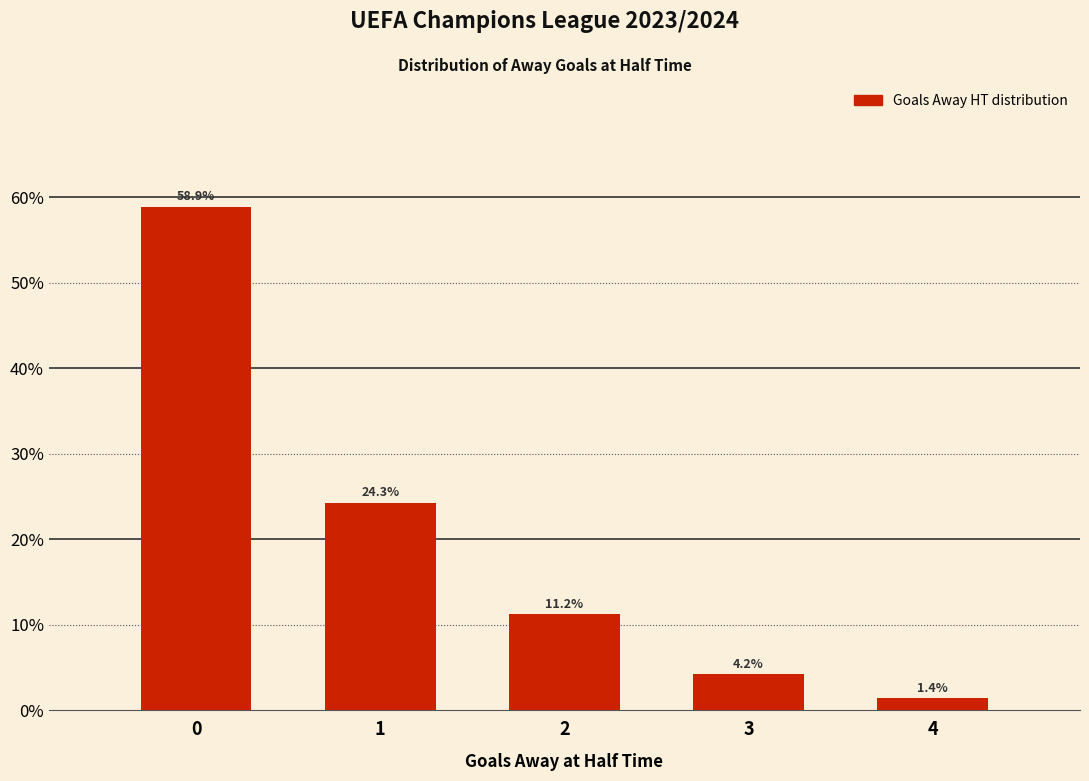

Rank the categories by value from highest to lowest.

0, 1, 2, 3, 4